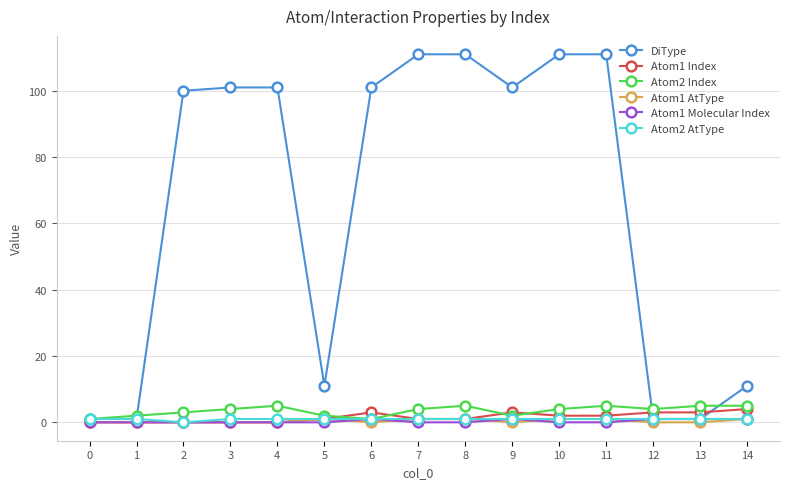

What is the total value across all series at 3?

106